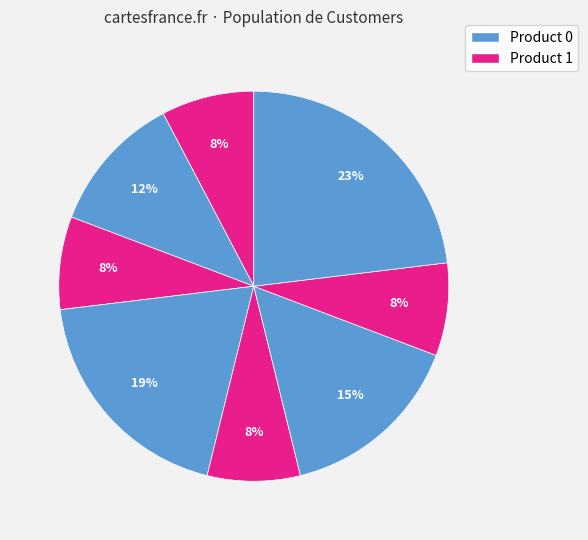

Which category has the smallest portion of the pie?

7